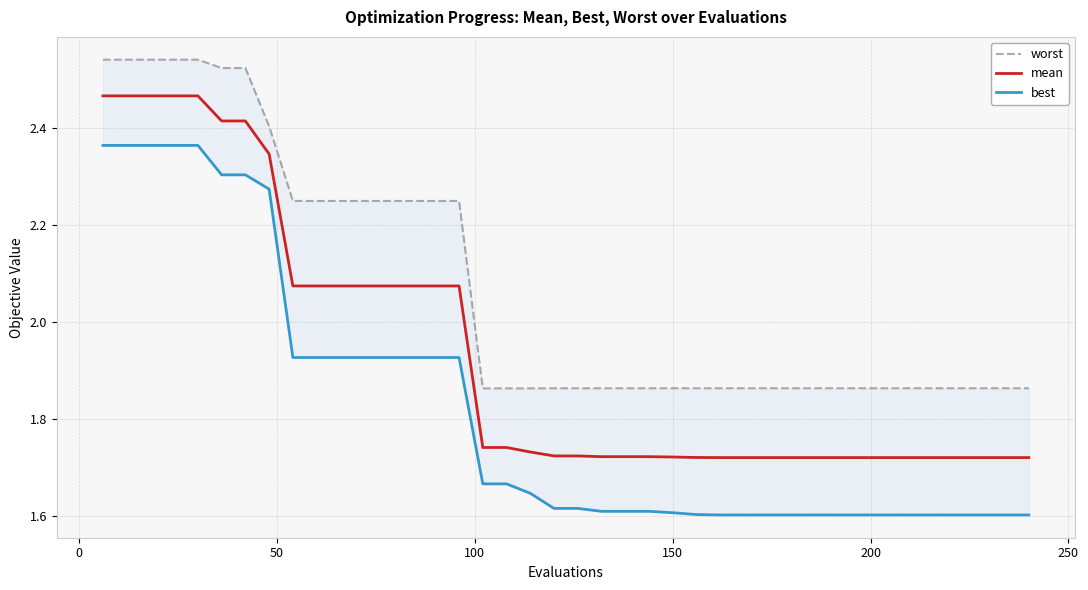

Which series has the largest total across all categories?

worst